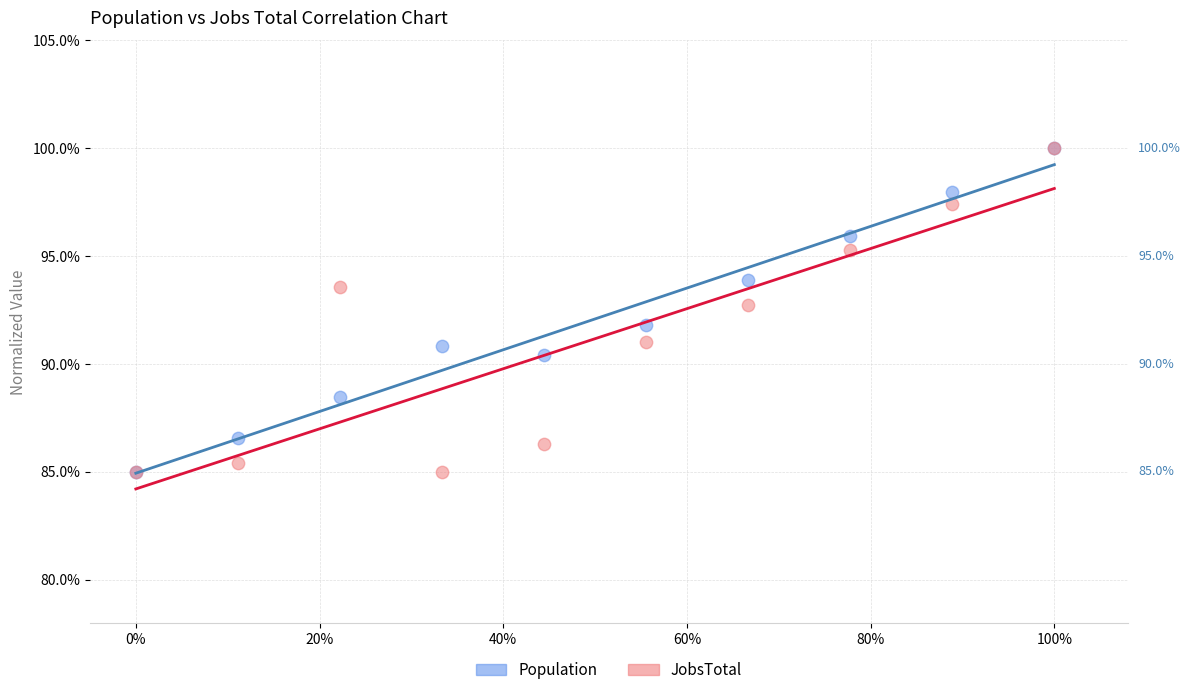

What are all the series names shown in the legend?

Population, JobsTotal